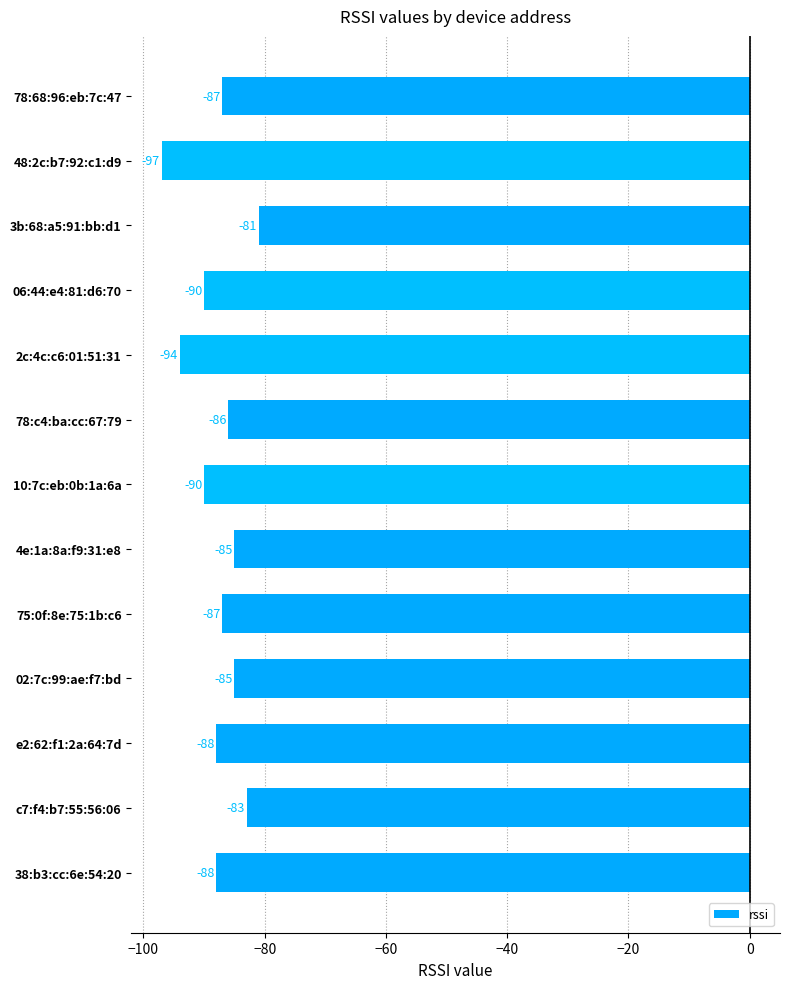

What position from the bottom is e2:62:f1:2a:64:7d?

3